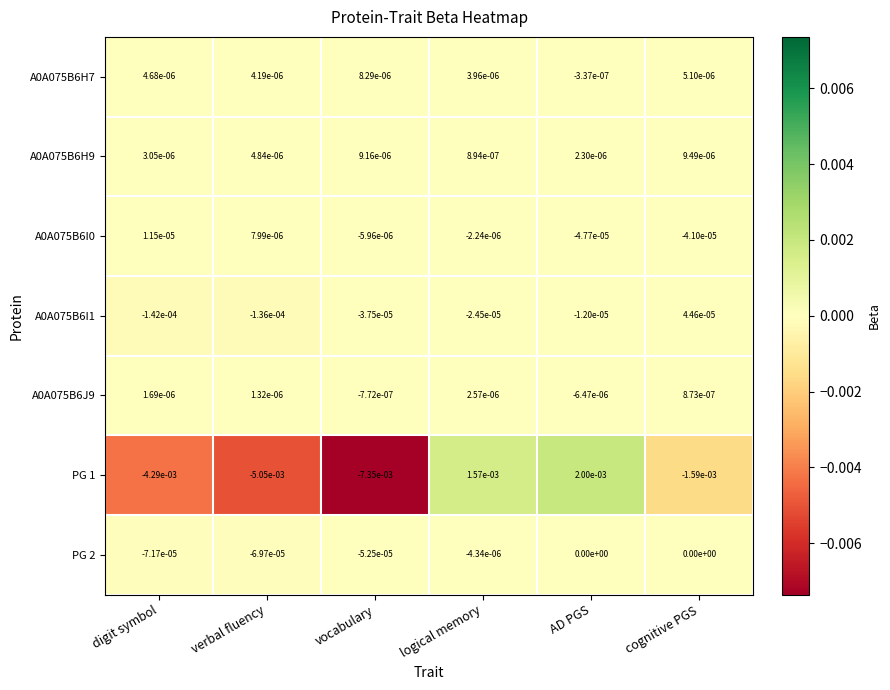

Where is A0A075B6J9 nearest to the value 0?

vocabulary